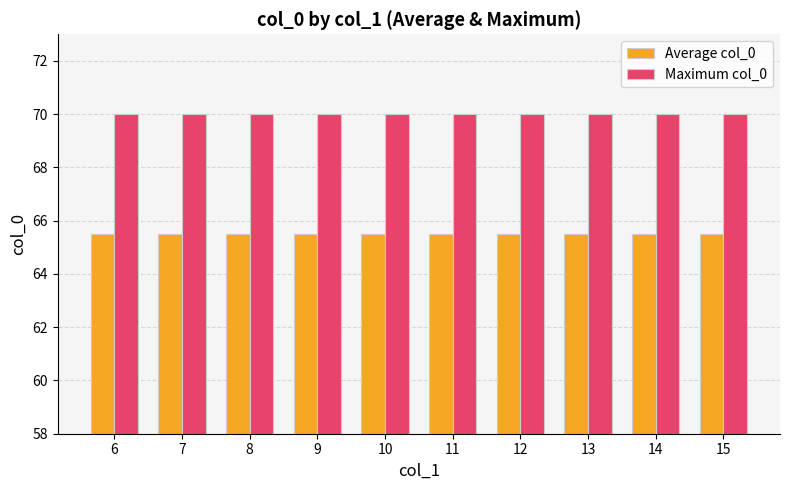

What is the sum of the Average col_0 values at 10 and 15?

131.0